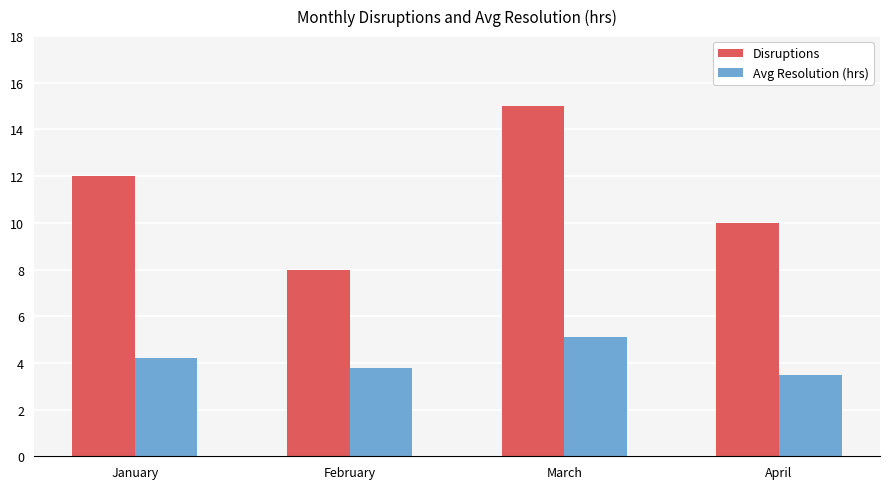

What is the difference between the second highest and second lowest values in the Disruptions series?

2.0